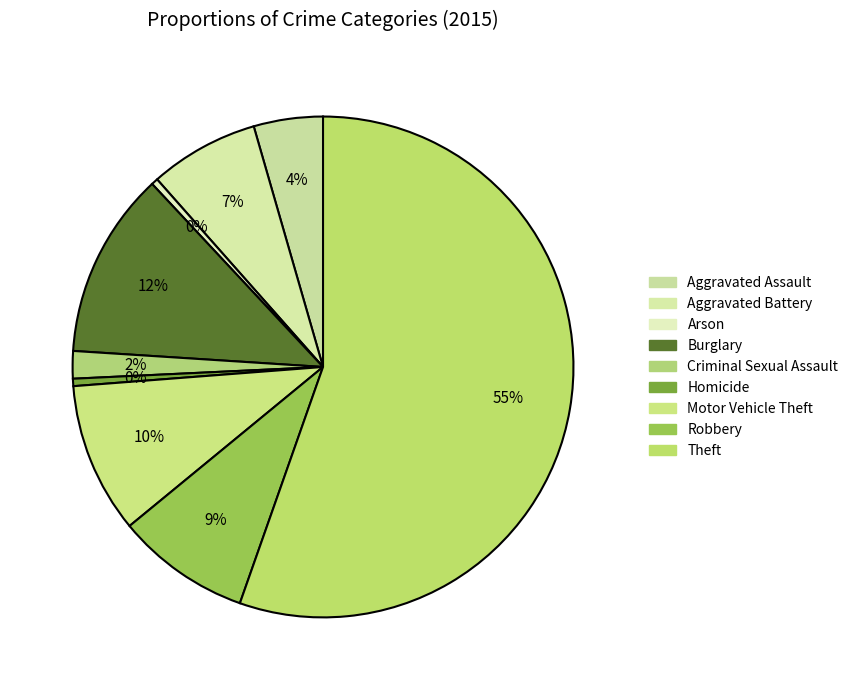

What is the change in value from Criminal Sexual Assault to Motor Vehicle Theft?

+5036